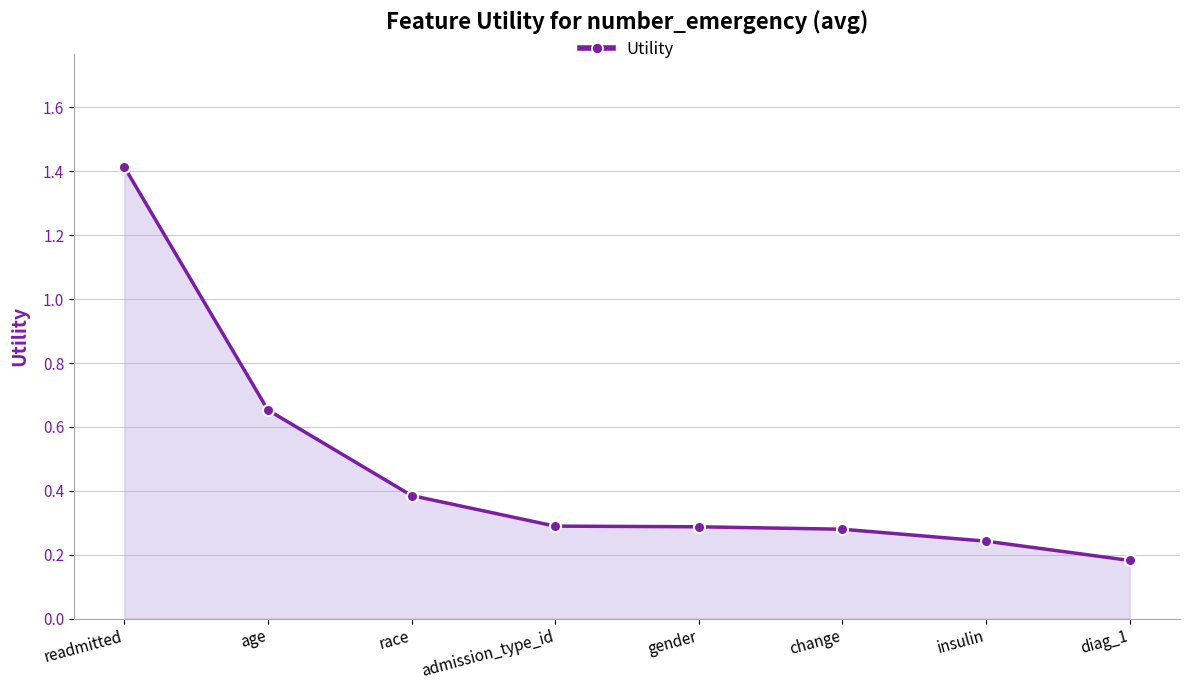

Between race and gender, which is larger?

race